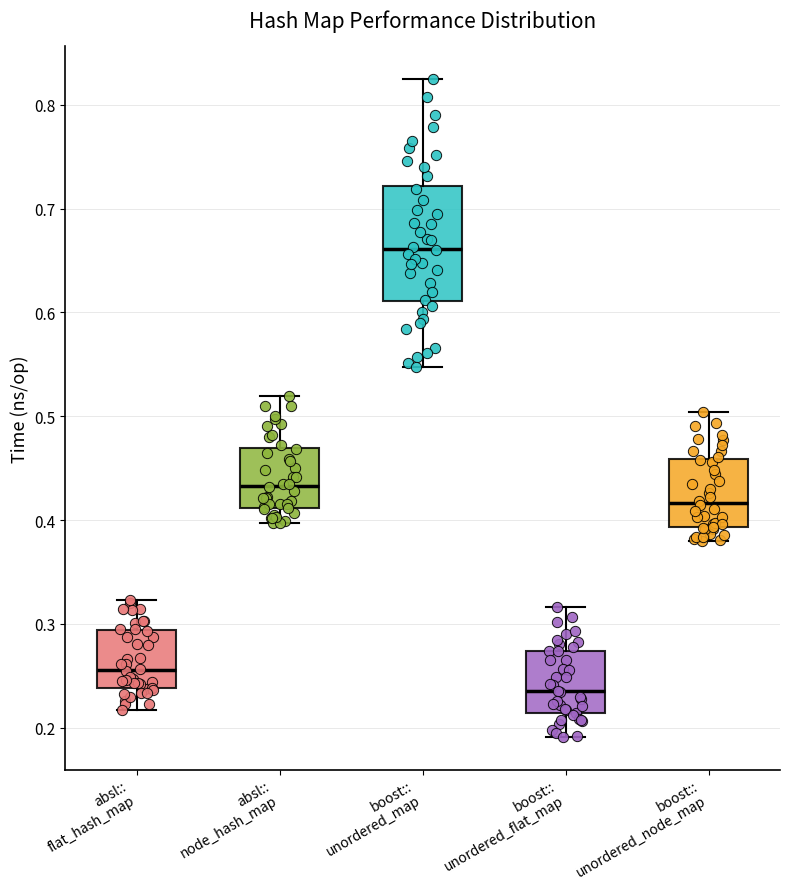

Where is the lower edge of the box for absl:: flat_hash_map on the y-axis? The values are not printed on the chart, so give them approximately, as read against the axis.

0.24